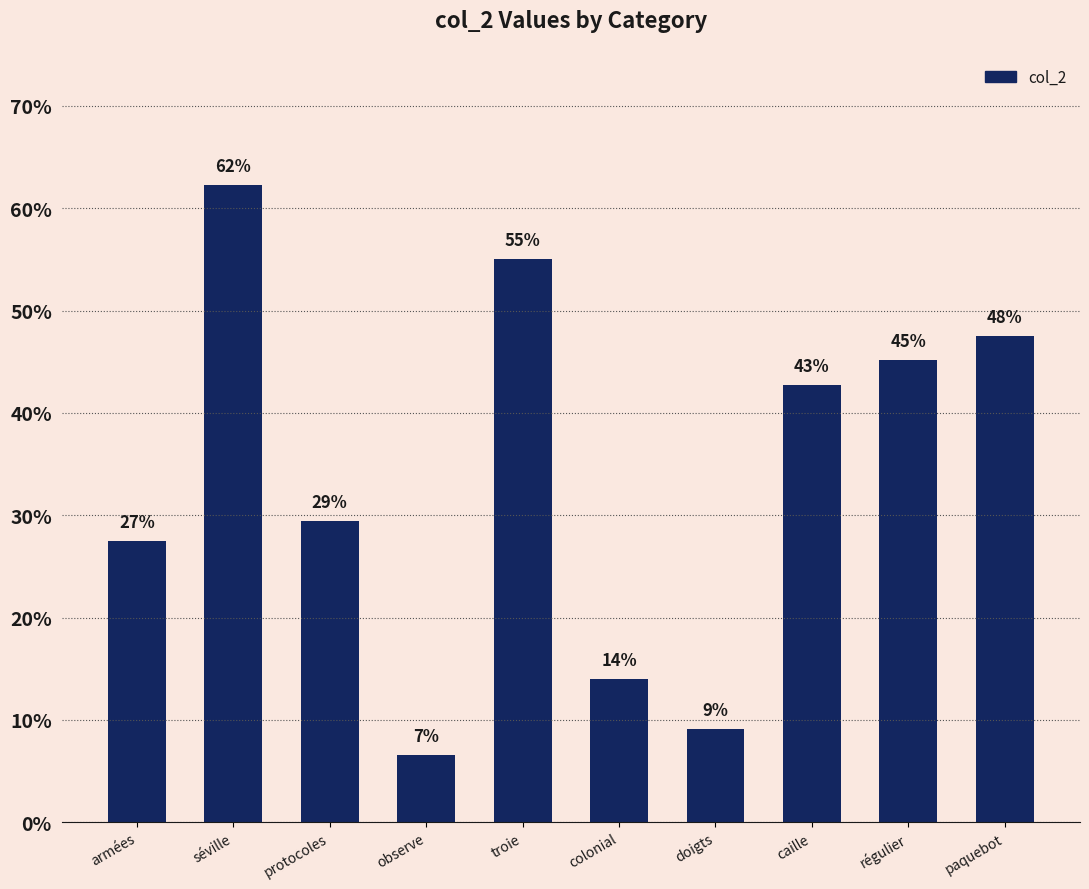

Does the chart contain any negative values?

No